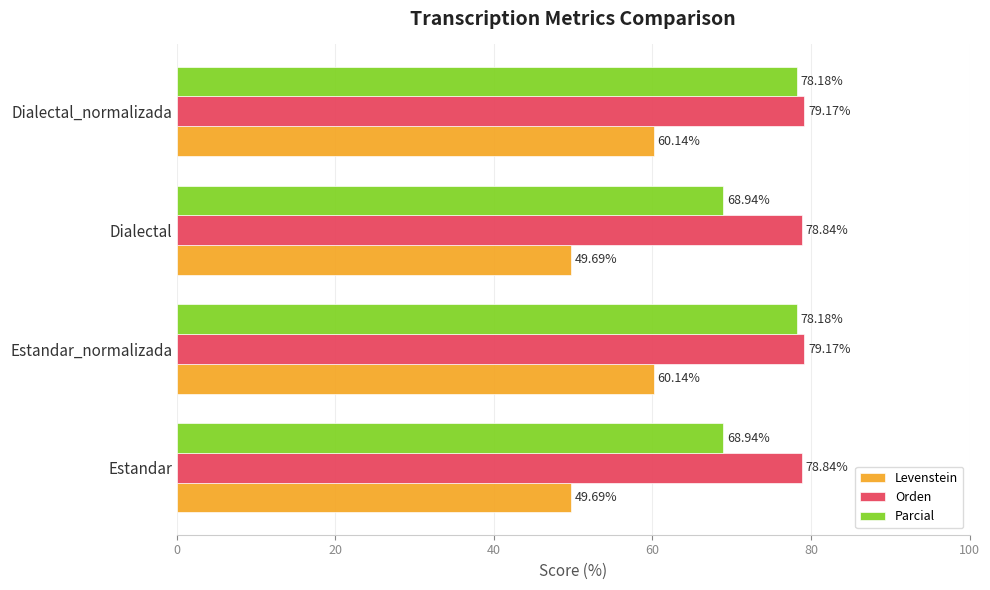

Is the value of Parcial at Dialectal_normalizada greater than the value of Levenstein at Estandar_normalizada?

Yes